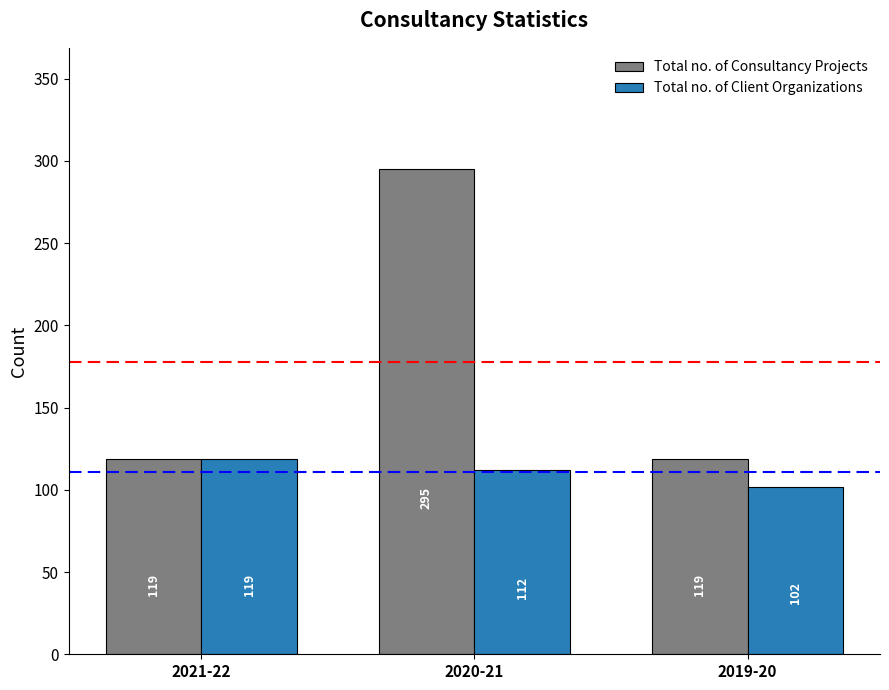

How many groups of bars are there?

3